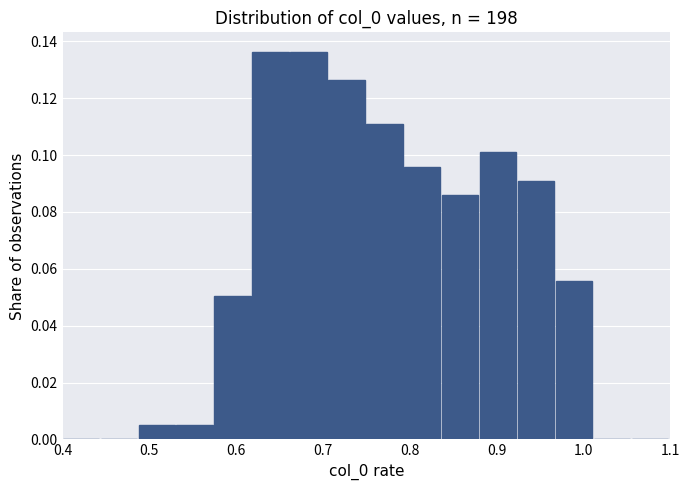

How tall is the bar that spans 0.49 to 0.53 on the x-axis? Neither the bar edges nor the heights are printed on the chart, so give them approximately, as read against the axes.

0.006